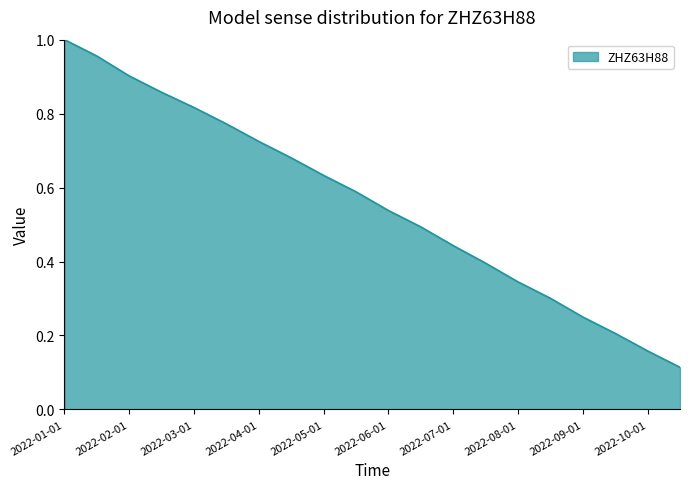

What is the difference between the maximum and minimum values?

0.9